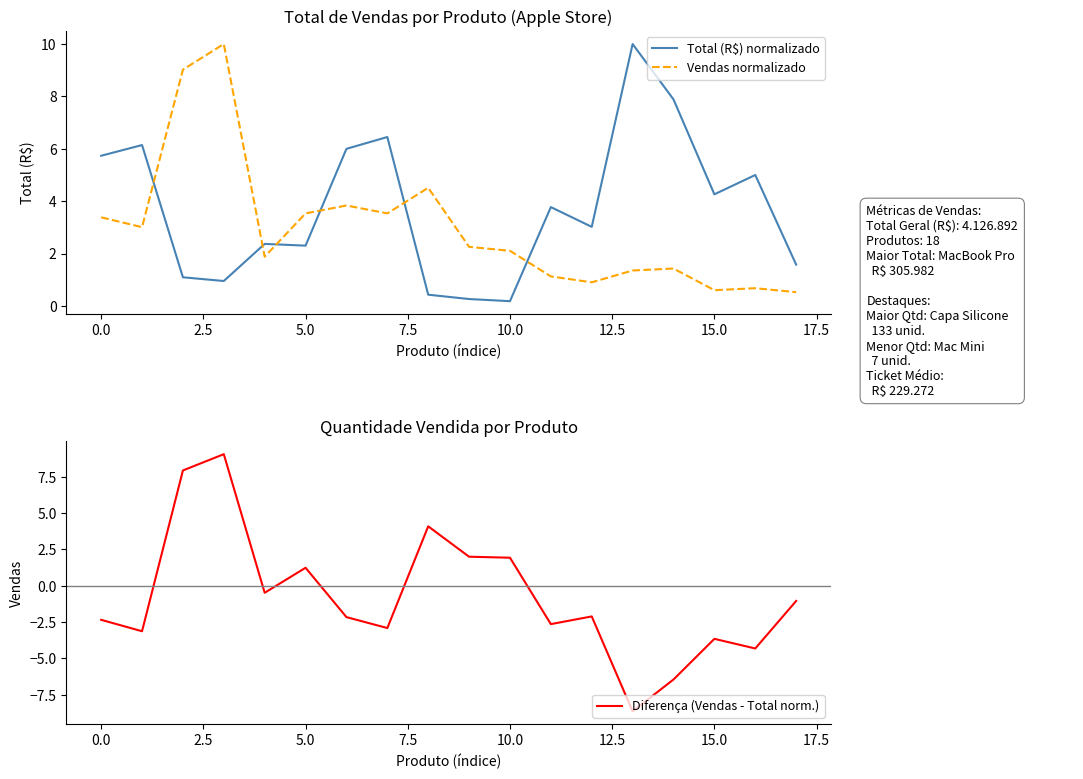

How many interior local valleys does the Vendas normalizado series have?

5